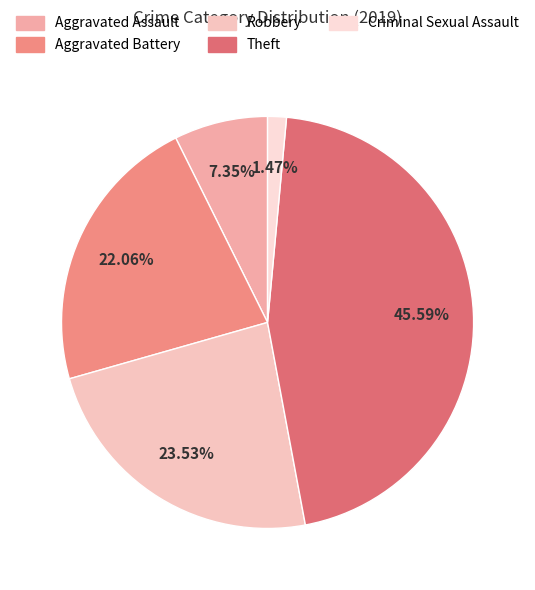

To the nearest percent, what portion does Aggravated Assault represent?

7%